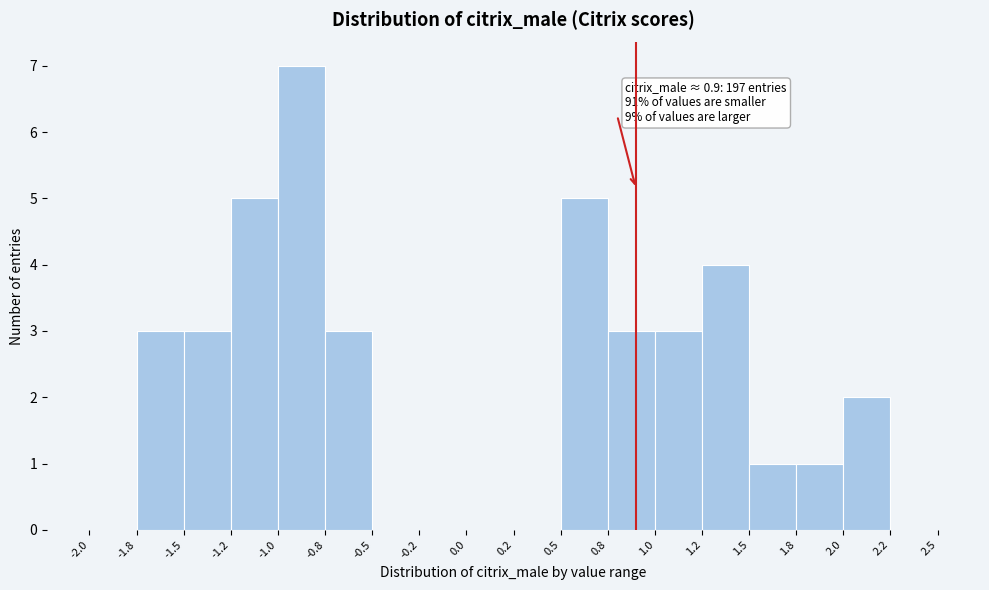

Reading left to right, what are all the values shown in this chart?

-2.0=0	-1.8=3	-1.5=3	-1.2=5	-1.0=7	-0.8=3	-0.5=0	-0.2=0	0.0=0	0.2=0	0.5=5	0.8=3	1.0=3	1.2=4	1.5=1	1.8=1	2.0=2	2.2=0